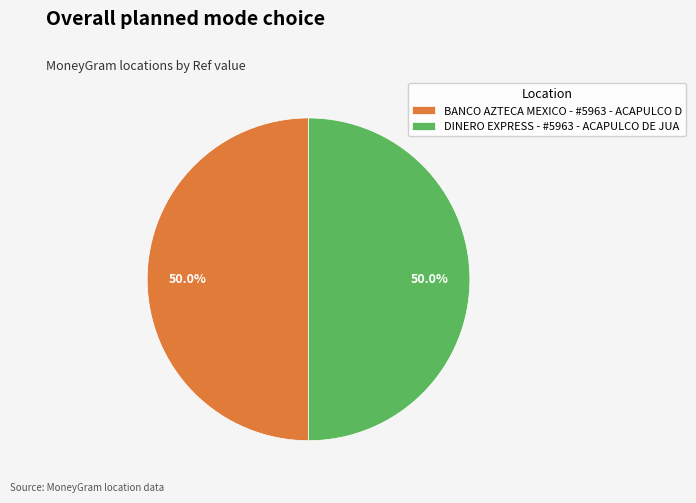

How many segments does this pie chart have?

2